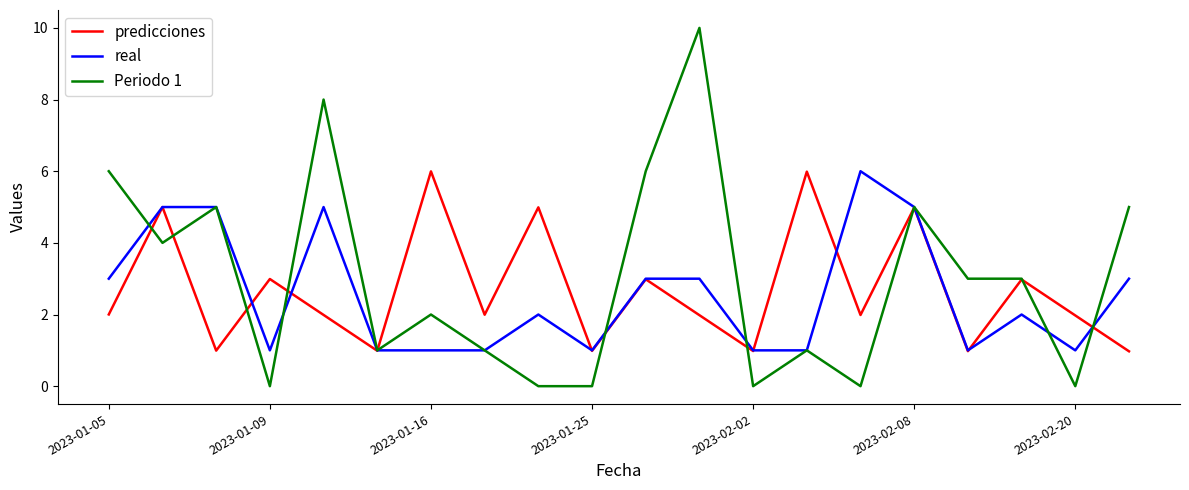

Which series has the widest spread of values?

Periodo 1